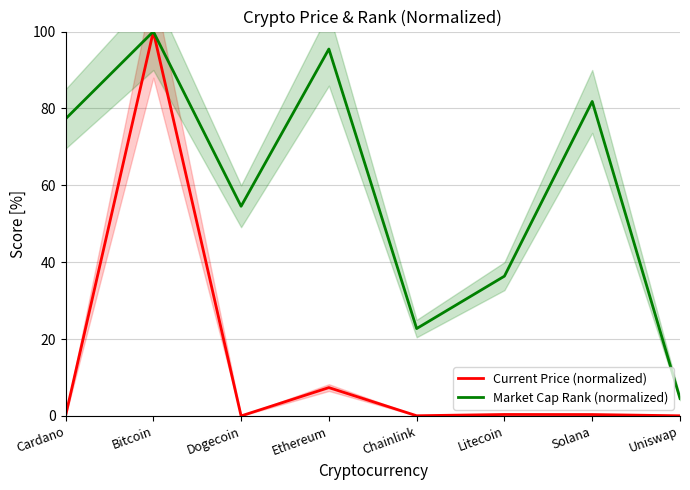

Does the chart display data point markers on the line(s)?

No